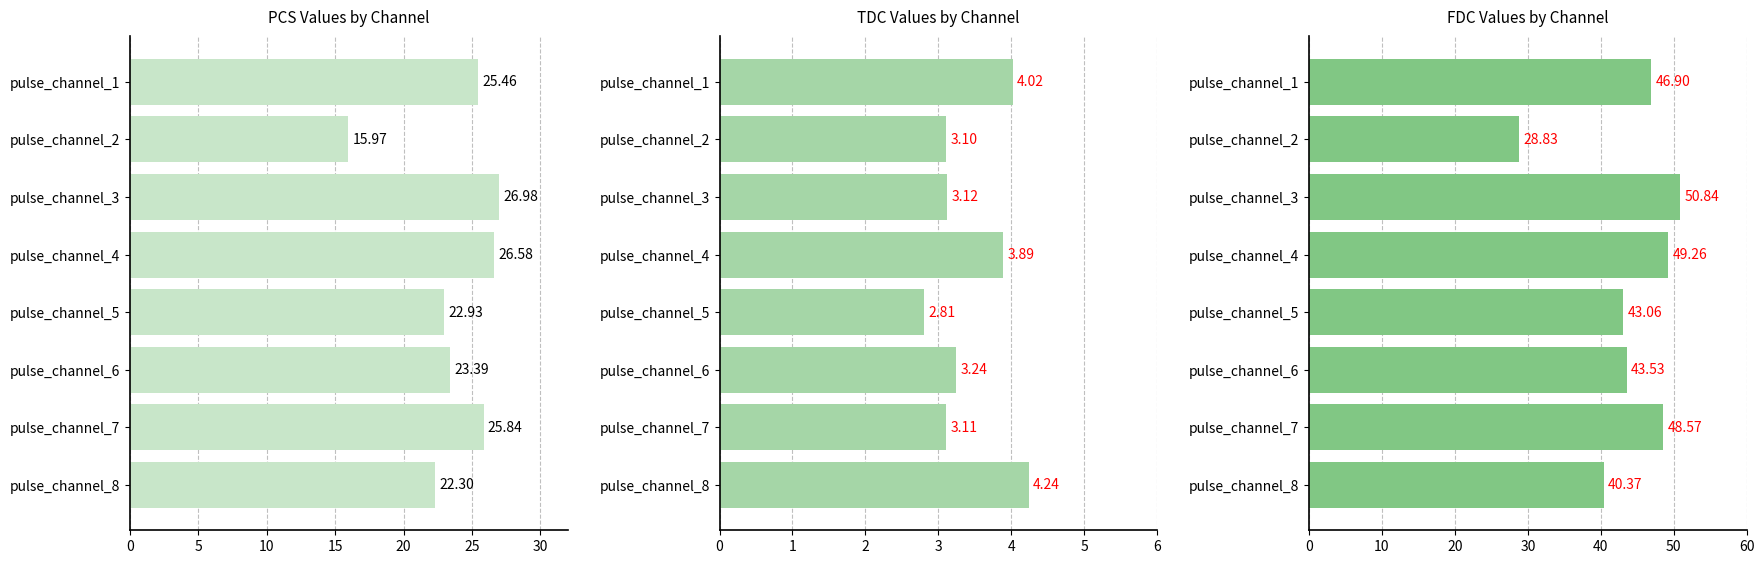

How many bars are there in each group?

3